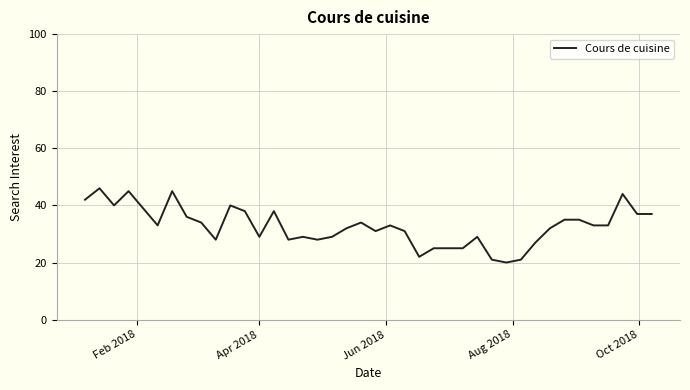

What is the difference between the maximum and minimum values?

26